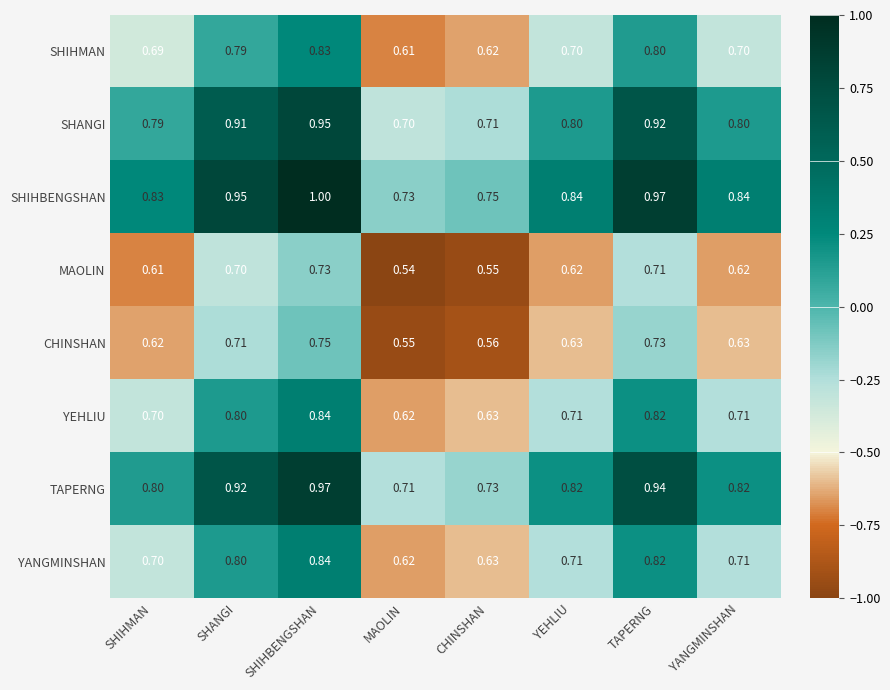

What is the spread (max minus min) of values at YANGMINSHAN?

0.2